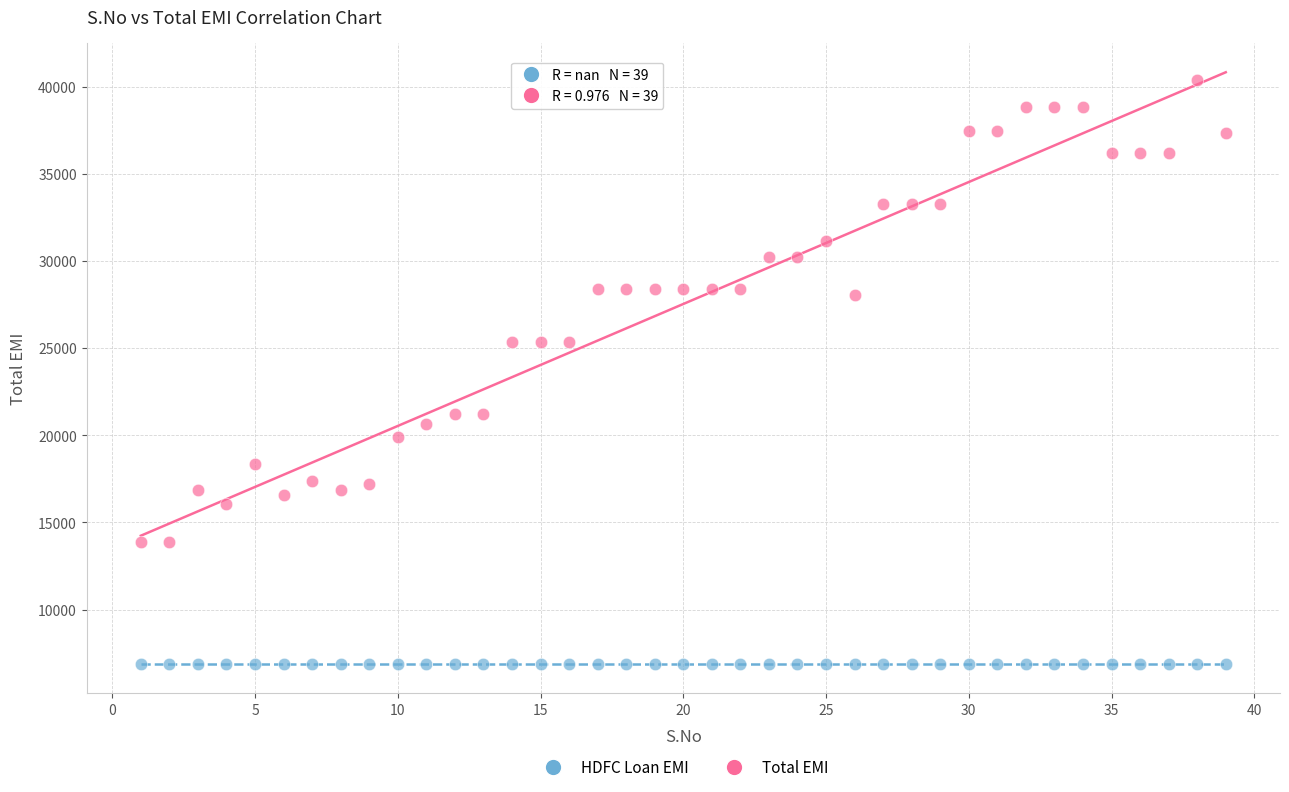

Which series reaches the maximum Y coordinate?

Total EMI